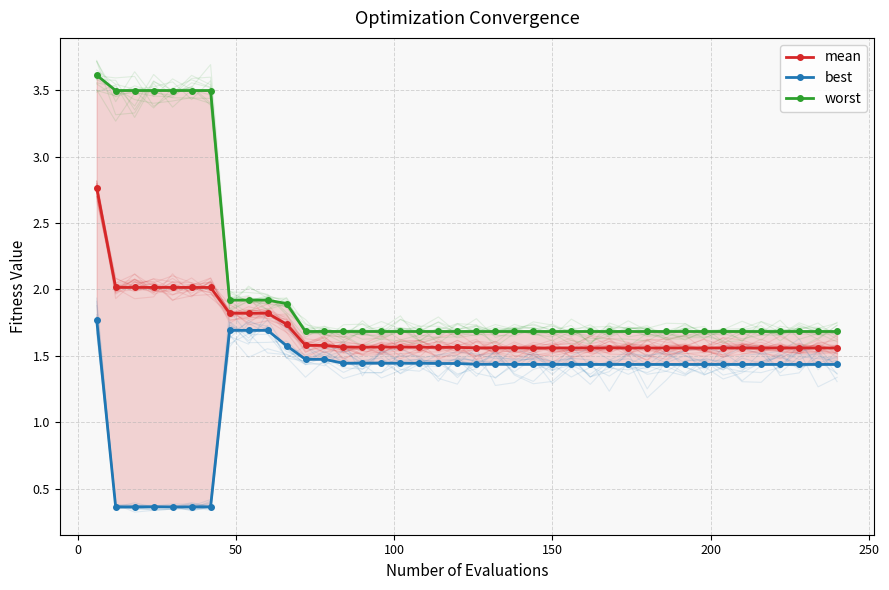

Is this an area chart (filled region under the line)?

No